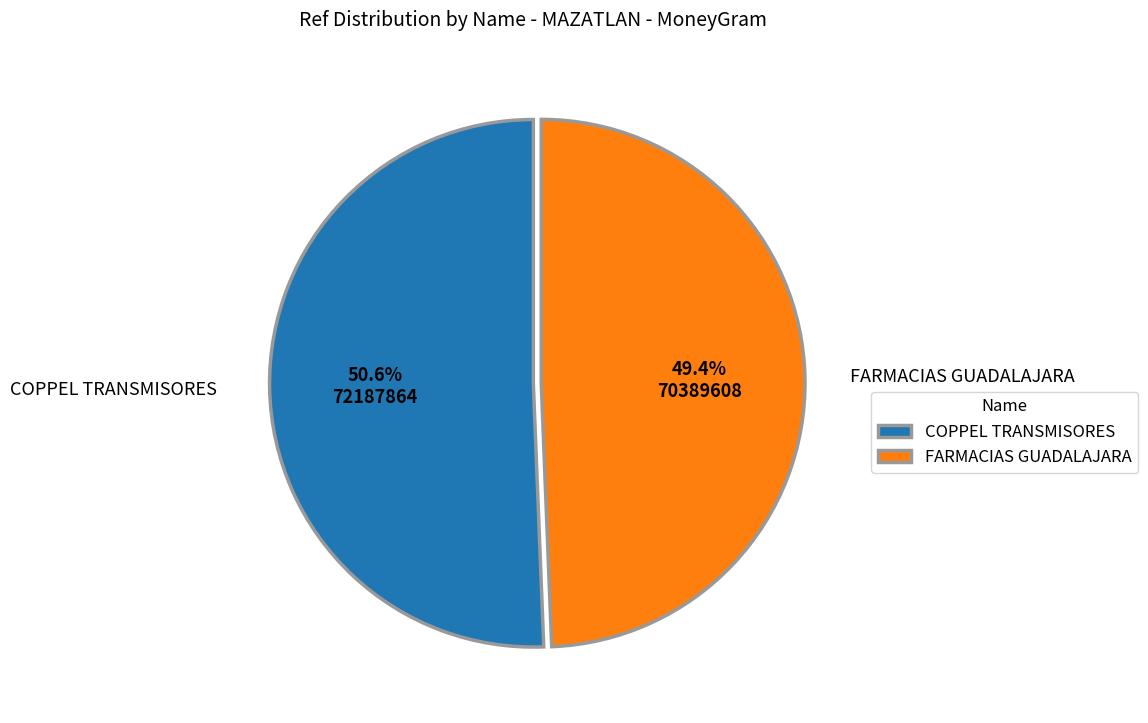

Approximately how many times larger is the value at COPPEL TRANSMISORES compared to FARMACIAS GUADALAJARA?

1.0